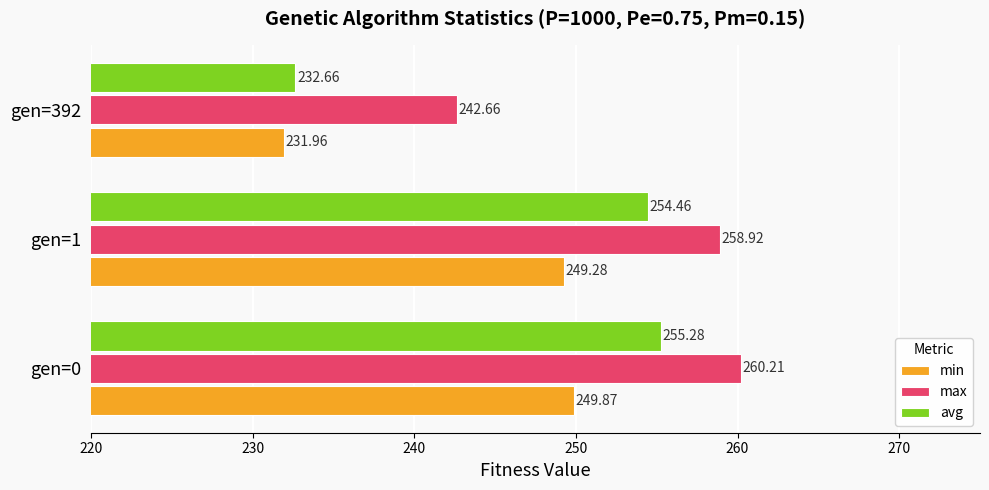

List the series in order of their peak value, lowest first.

min, avg, max